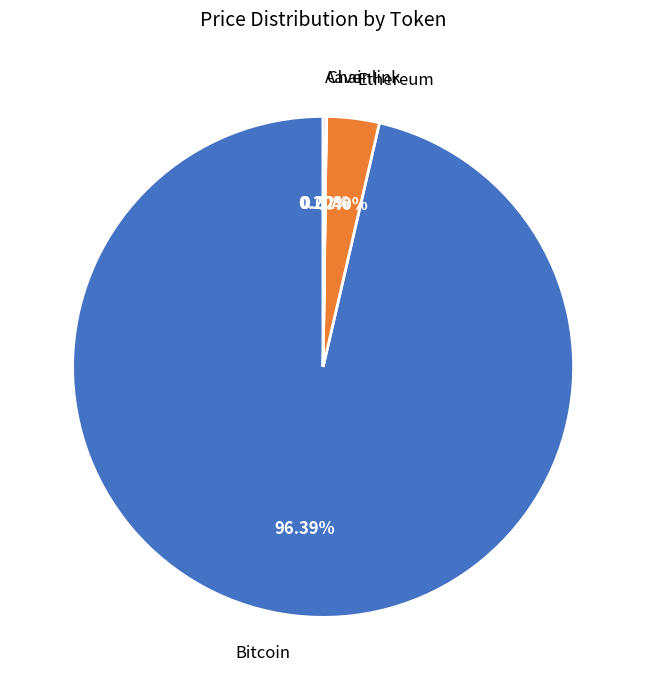

What is the largest slice in the pie chart?

Bitcoin